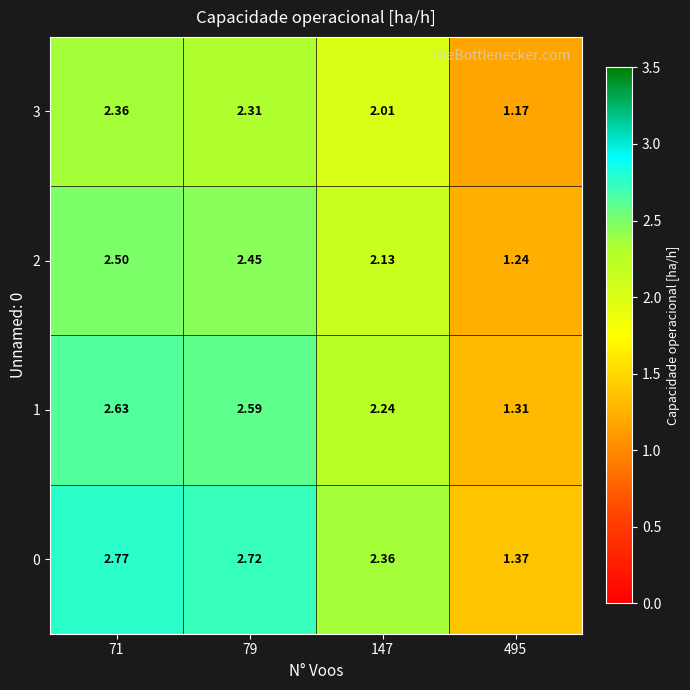

Reading left to right, list all the values displayed in this chart.

0: 71=2.8	79=2.7	147=2.4	495=1.4
1: 71=2.6	79=2.6	147=2.2	495=1.3
2: 71=2.5	79=2.5	147=2.1	495=1.2
3: 71=2.4	79=2.3	147=2.0	495=1.2